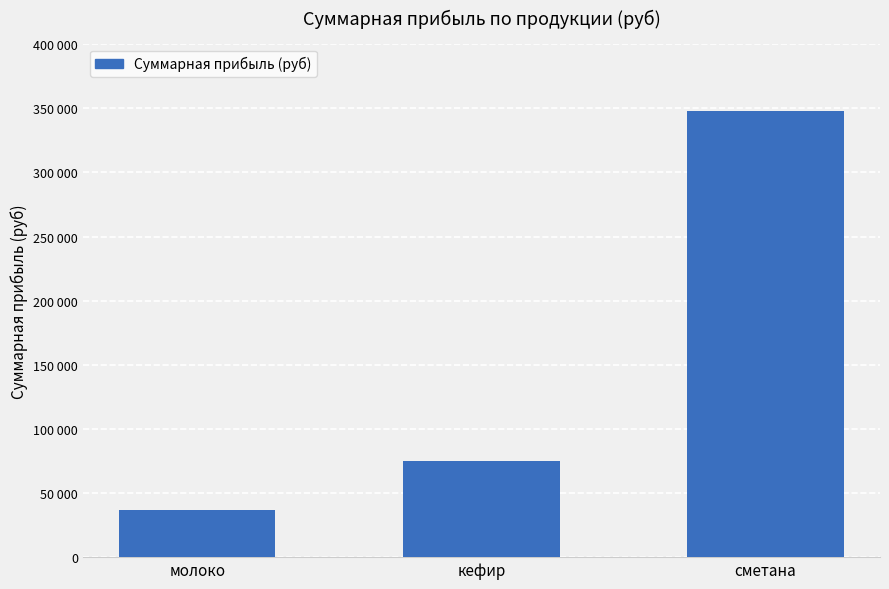

What is the change in value from молоко to кефир?

+38340